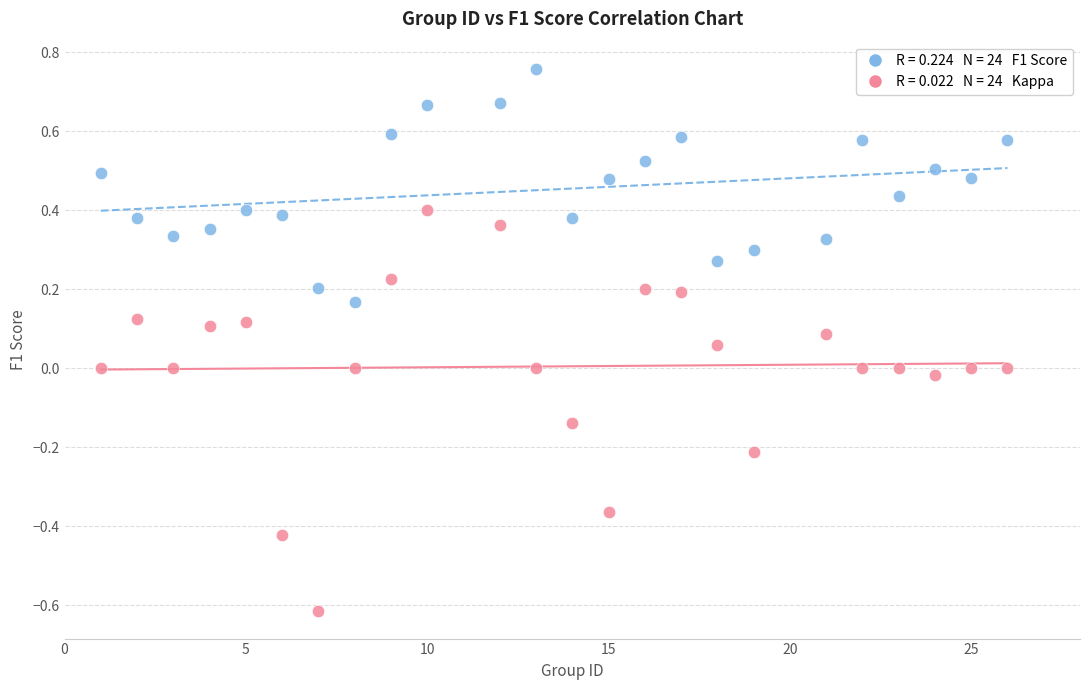

Across all data points, what is the range of Y values (max minus min)?

1.4